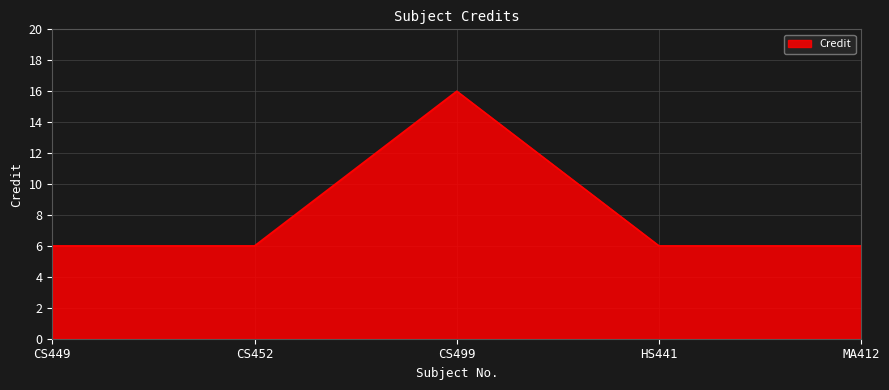

Does the chart have visible grid lines?

Yes